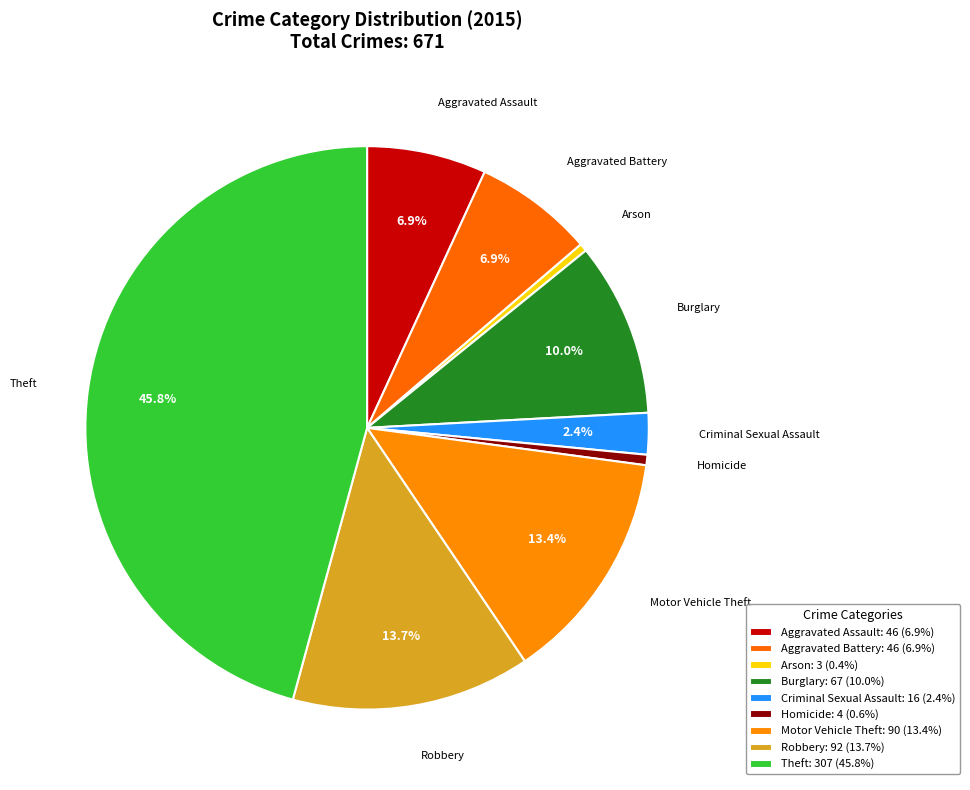

To the nearest percent, what percentage of the pie is Criminal Sexual Assault?

2%